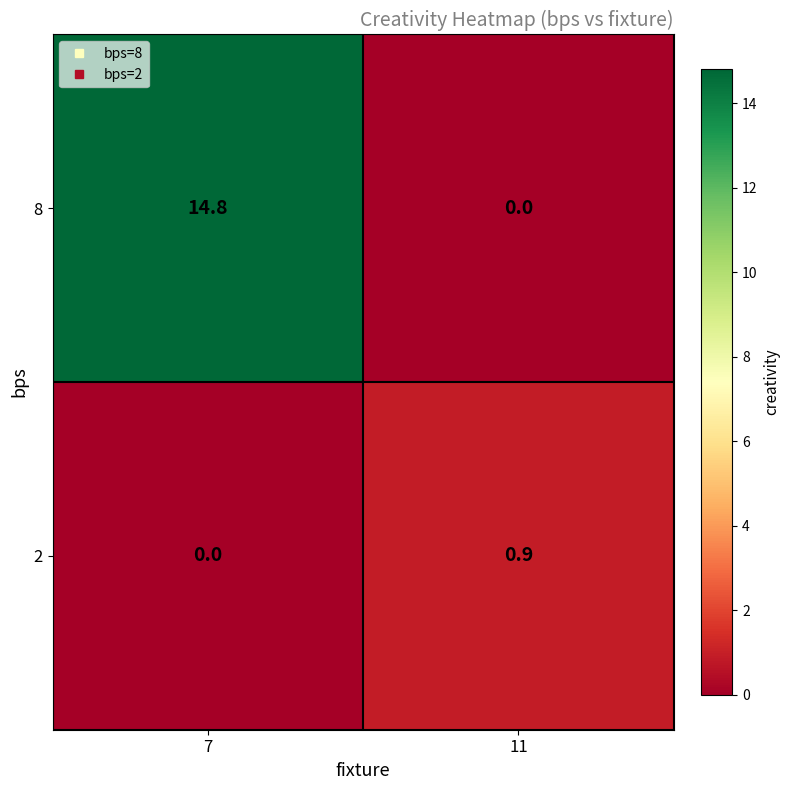

What is the sum of all 2 values?

0.9